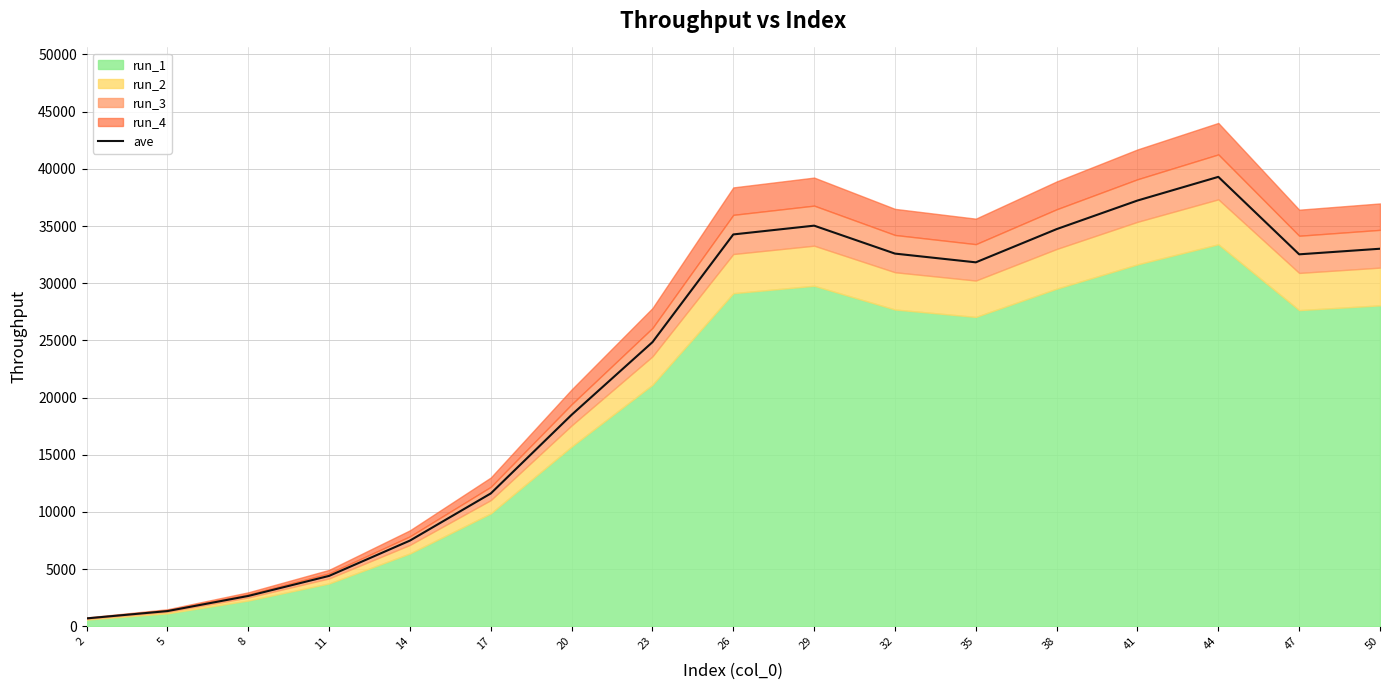

The value at 44 is 39298.6. True or false?

True